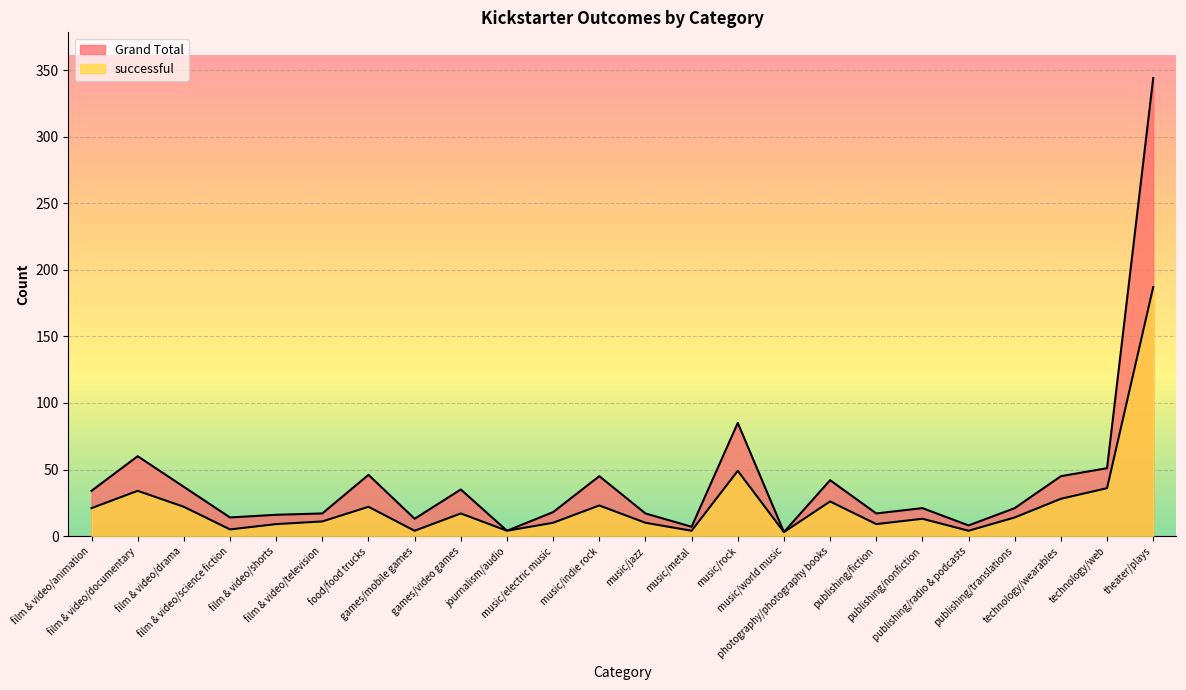

How many lines are shown in the chart?

2